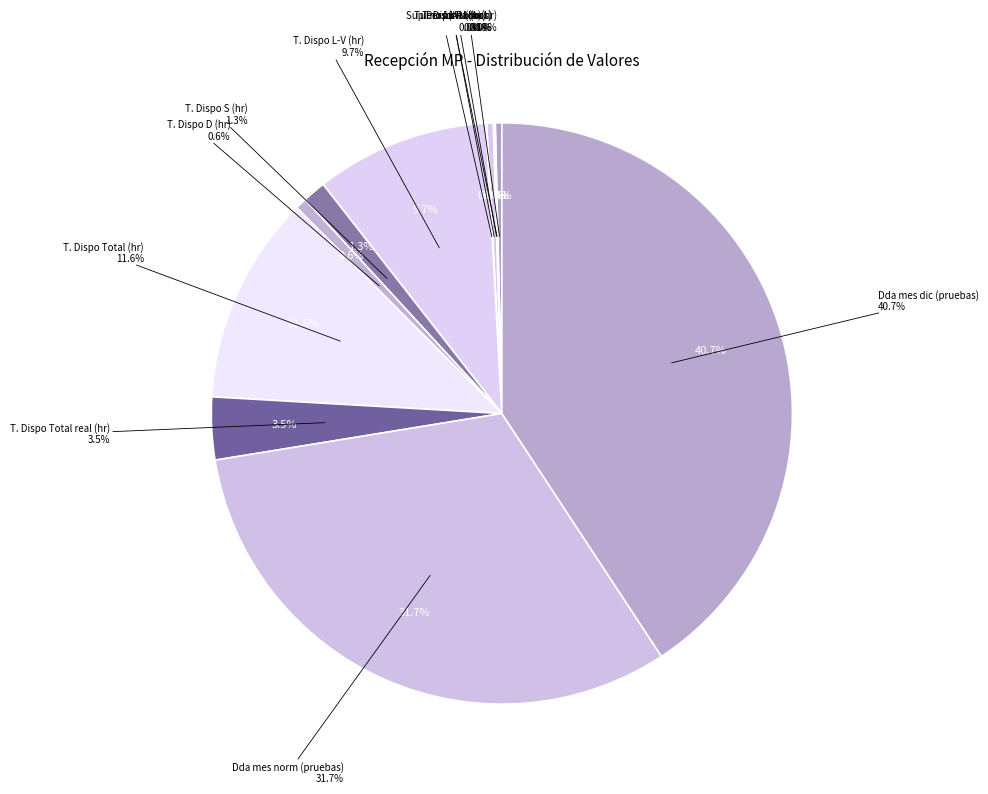

Does Personal (Aux) represent more than half of the total?

No